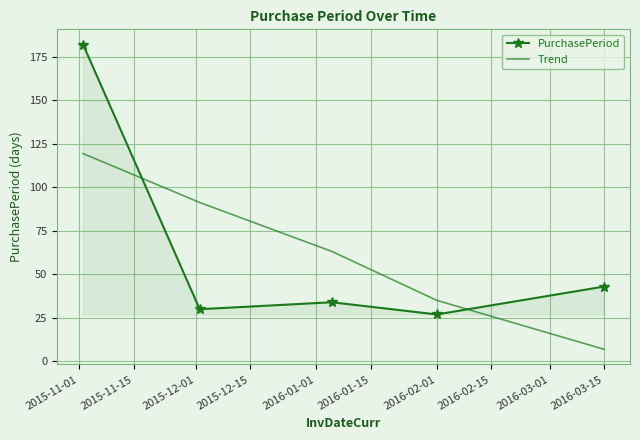

Reading left to right, transcribe all the data shown in this chart.

PurchasePeriod: 182.0	30.0	34.0	27.0	43.0
Trend: 119.4	91.3	63.2	35.1	7.0